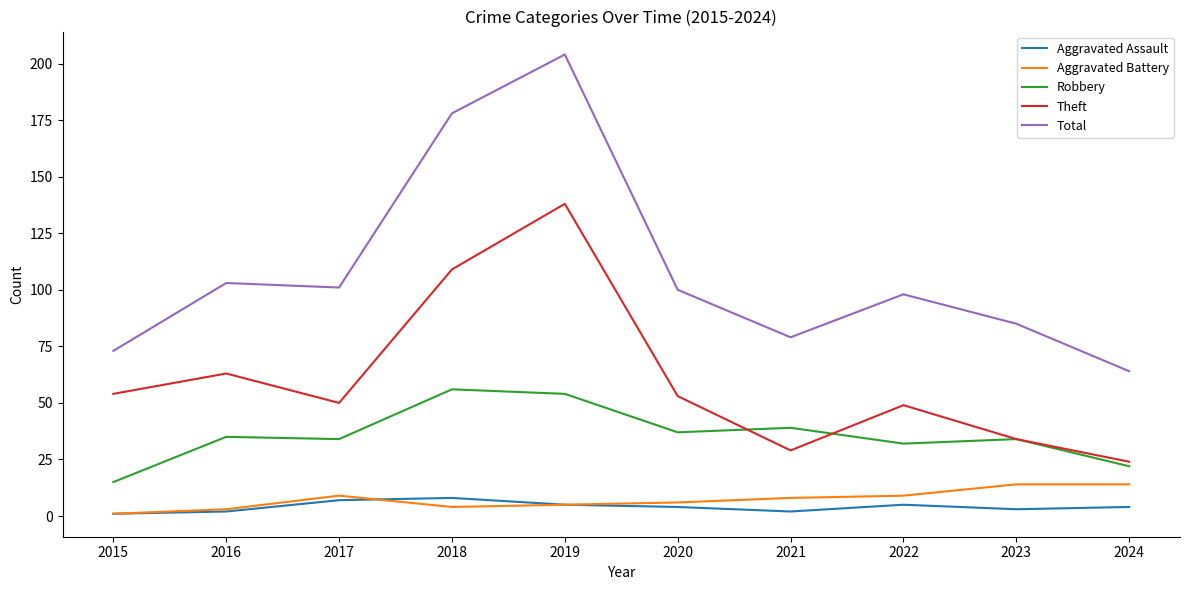

True or false: Theft and Aggravated Battery intersect in this chart.

False